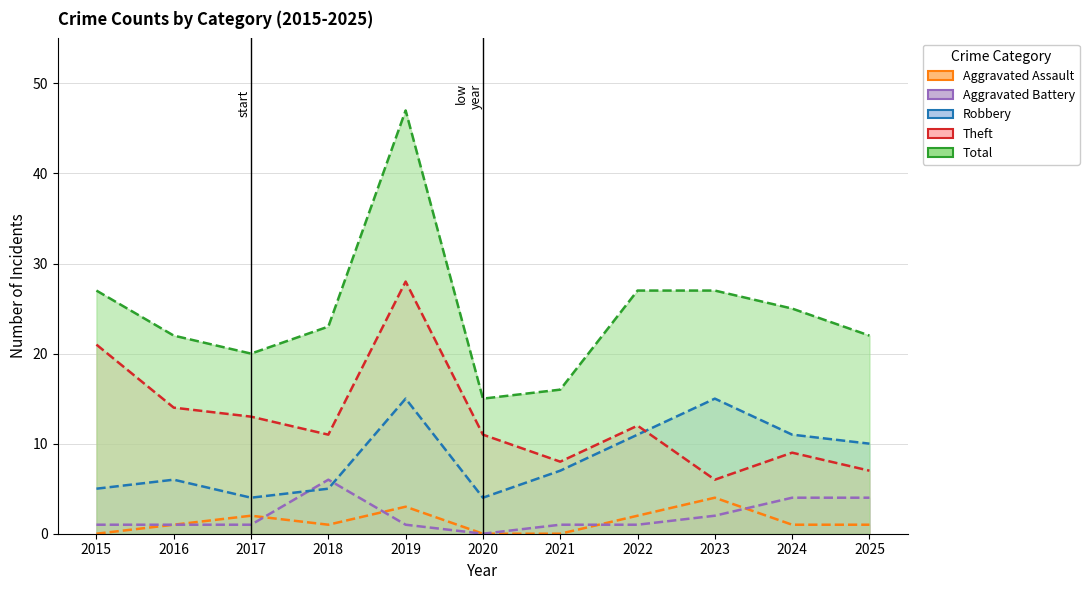

At which label does Robbery reach its minimum?

2017